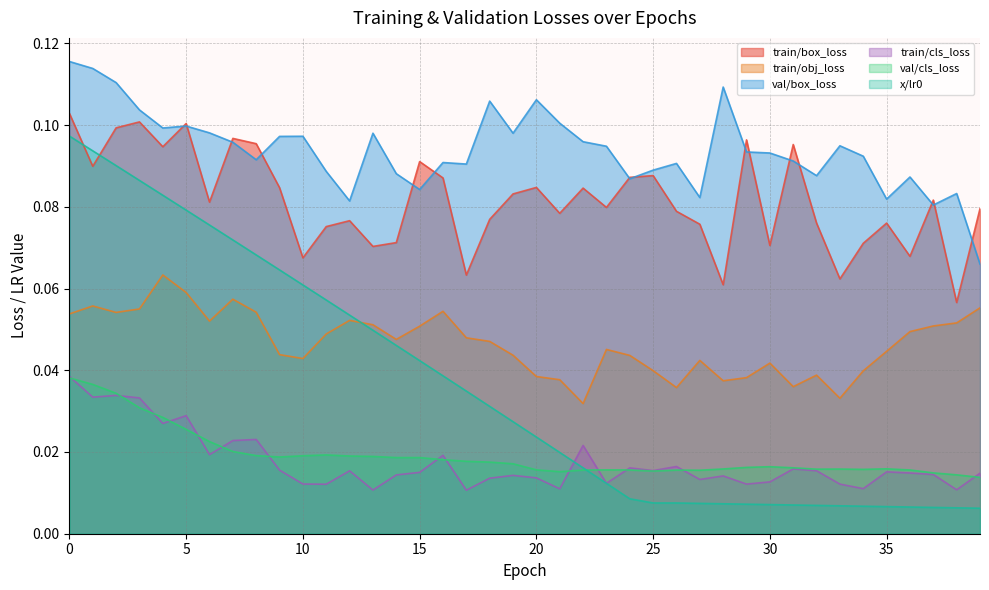

Which has a higher value, 39 or 28?

39